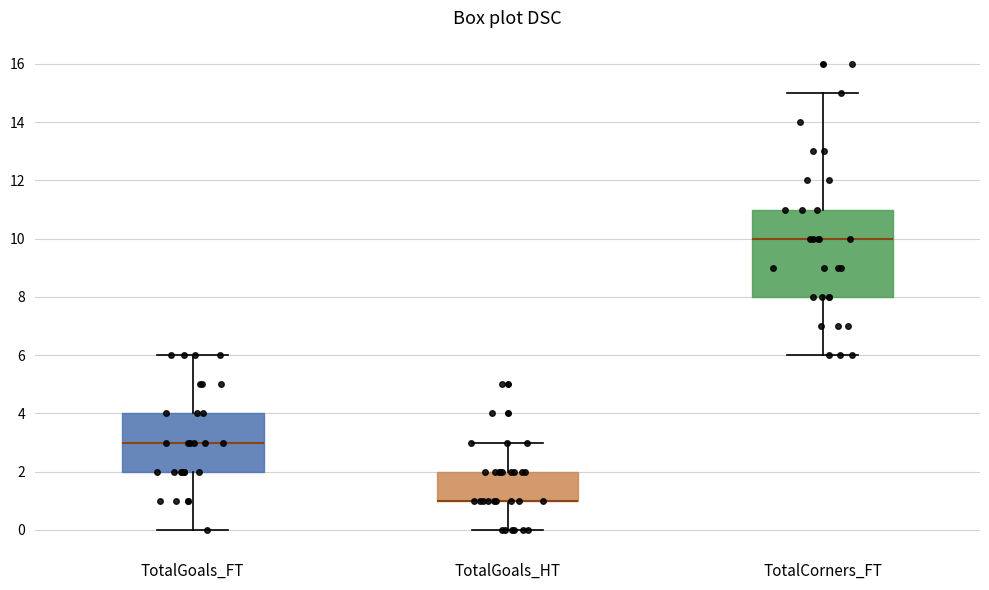

Comparing the boxes themselves (not the whiskers), which one is the tallest?

TotalCorners_FT